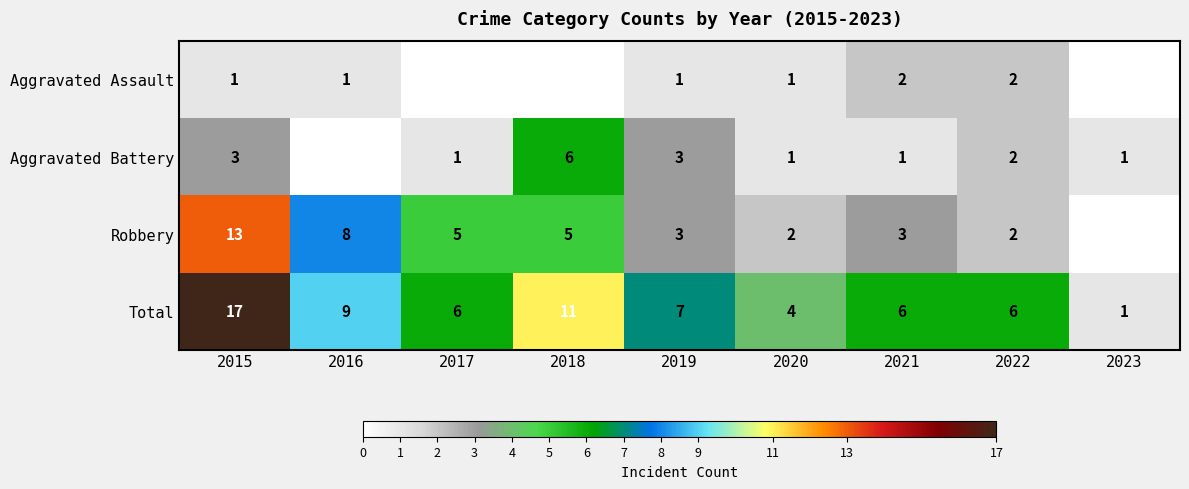

Is it true that Robbery equals 5 at 2019?

False